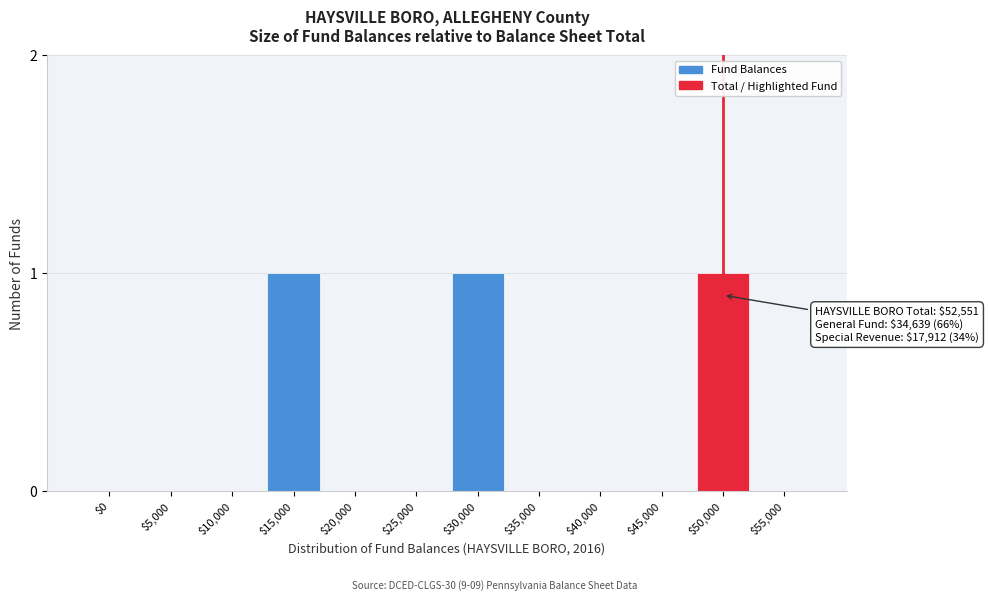

Is it true that the value at $20,000 is 0?

True